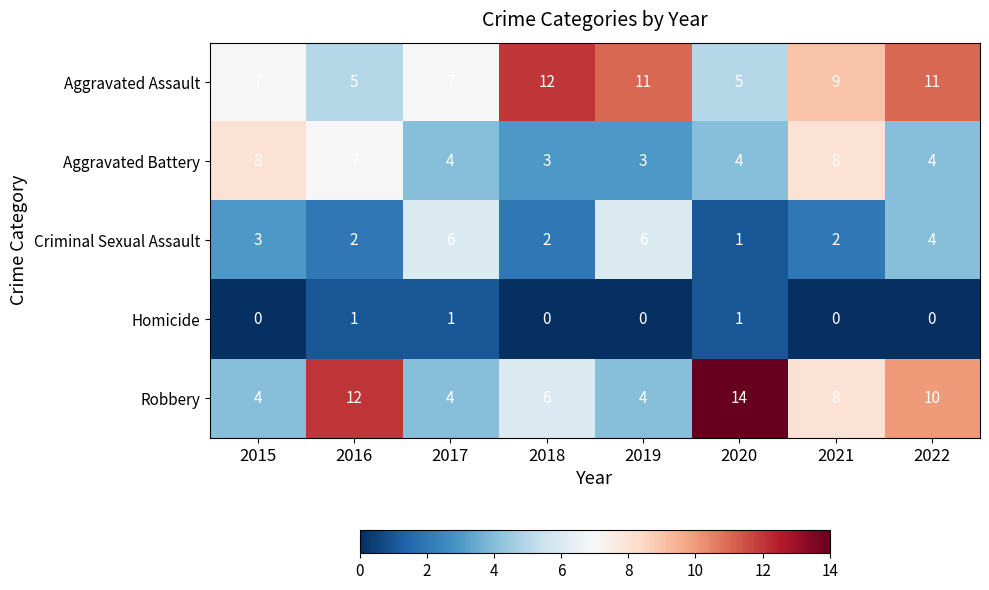

Which category has the lowest value in the Criminal Sexual Assault series?

2020